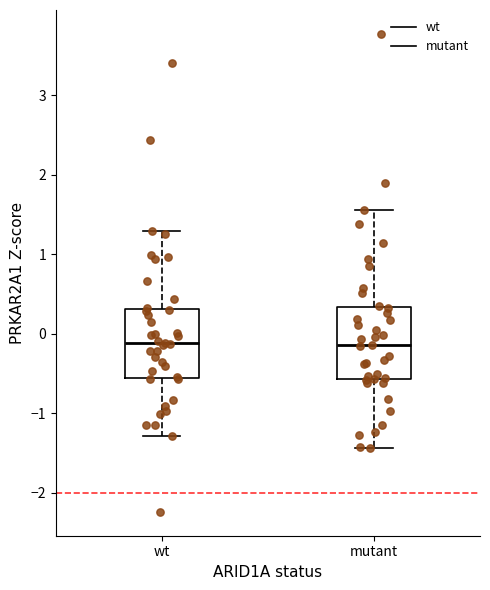

Reading left to right, read every box against the y-axis: the position of its median line, the range the box covers, and the ends of its whiskers. The values are not printed on the chart, so give them approximately, as read against the axis.

wt: median -0.1, box -0.6 to 0.3, whiskers -1.3 to 1.3
mutant: median -0.1, box -0.6 to 0.3, whiskers -1.4 to 1.6